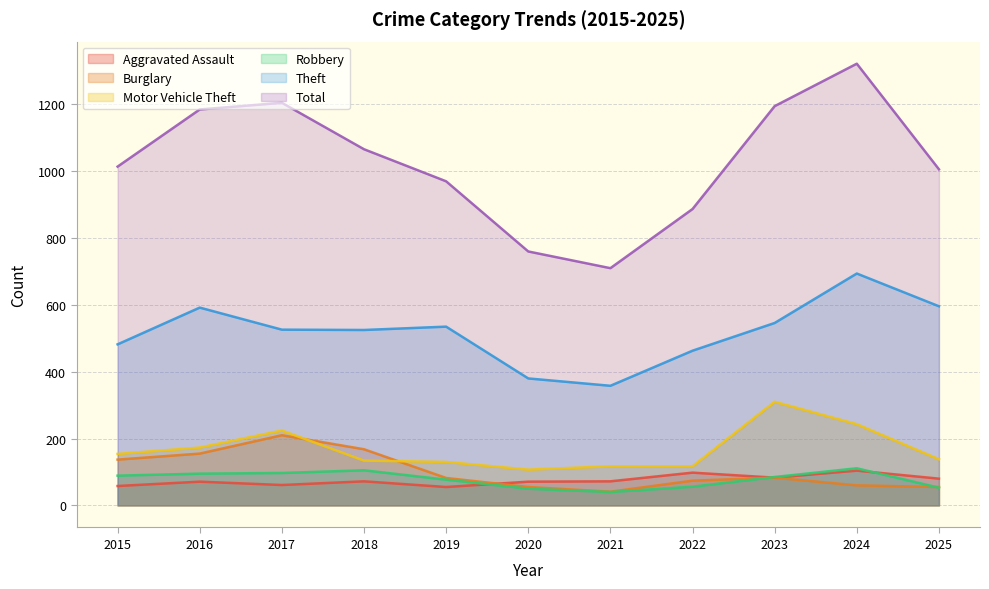

Where does the Burglary series first go above 82?

2015